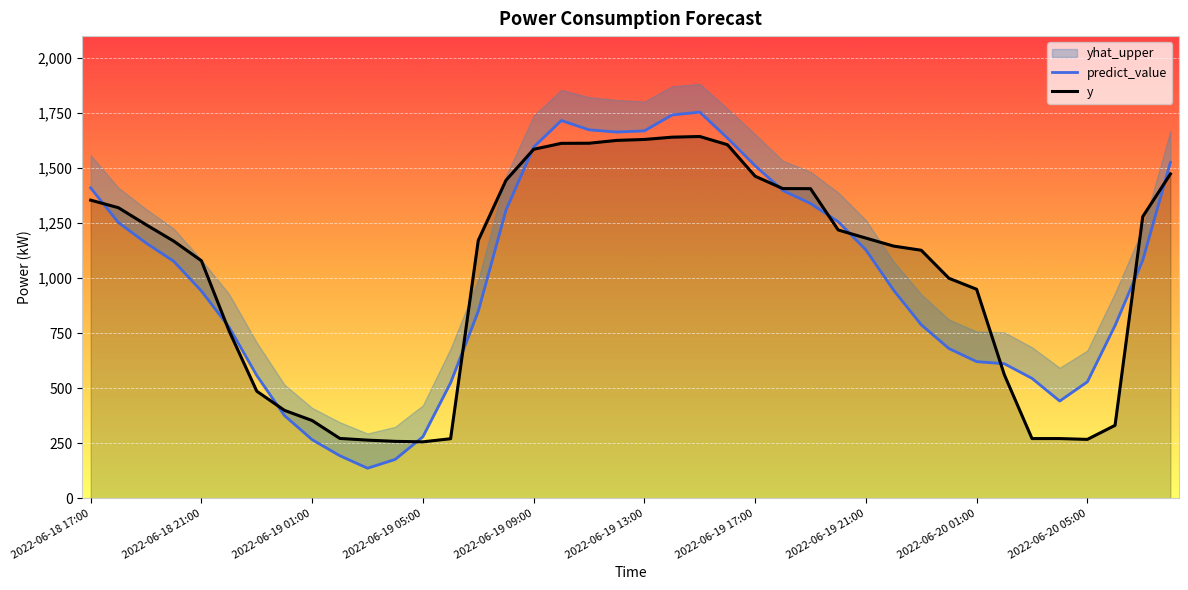

What is the lowest value of the y series?

256.4